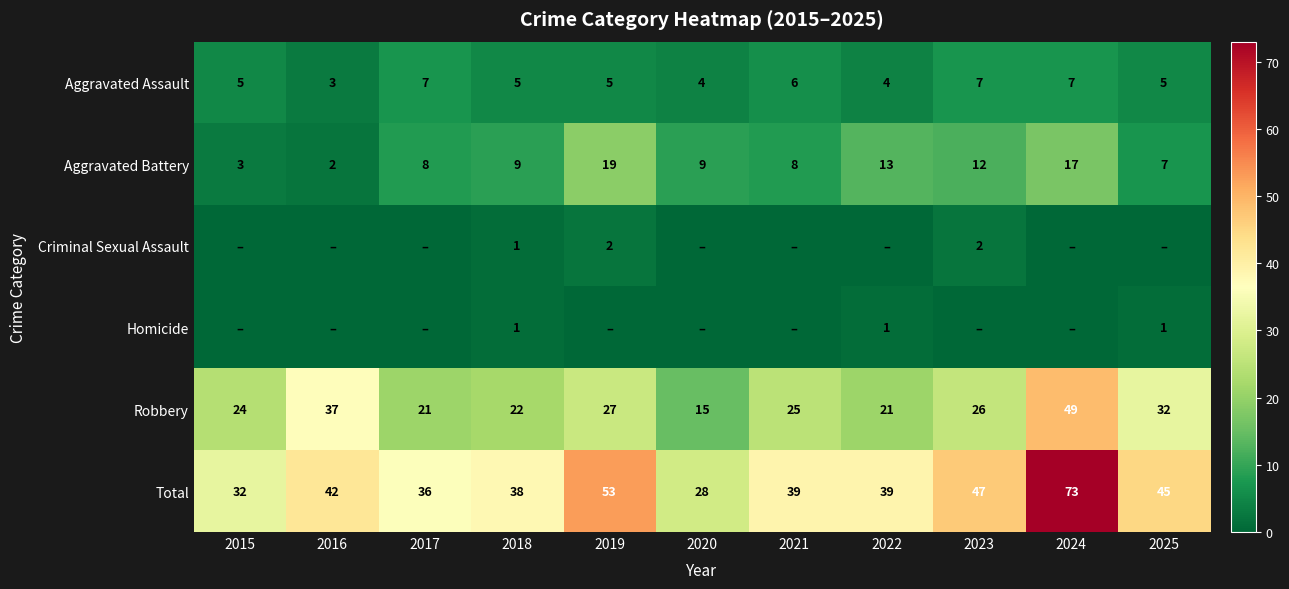

The Aggravated Battery series shows 7 at 2022. True or false?

False